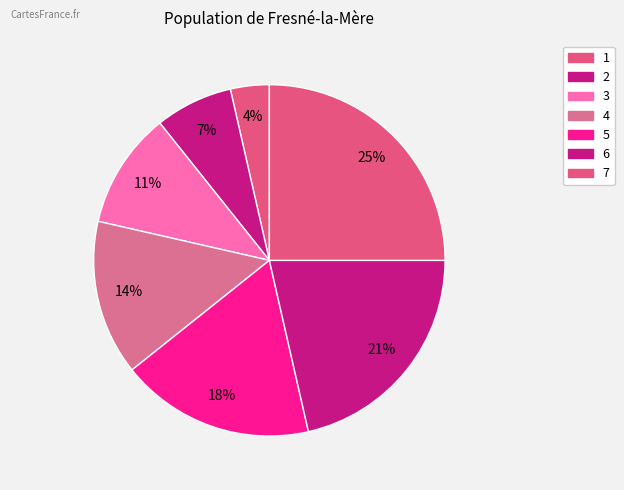

To the nearest percent, what portion does 7 represent?

25%